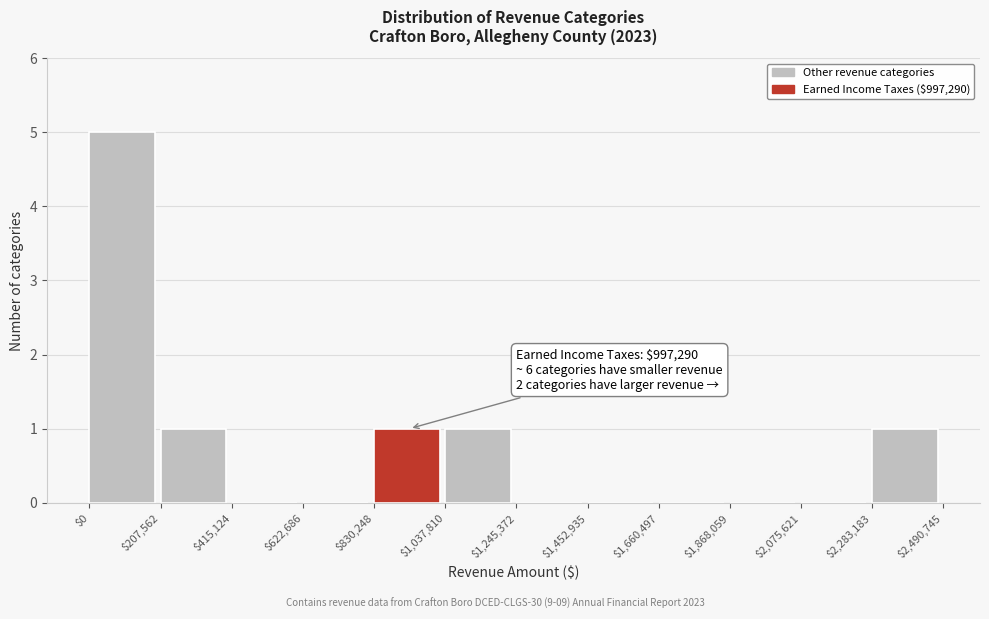

Which range on the x-axis has the tallest bar?

$0 to $207,562